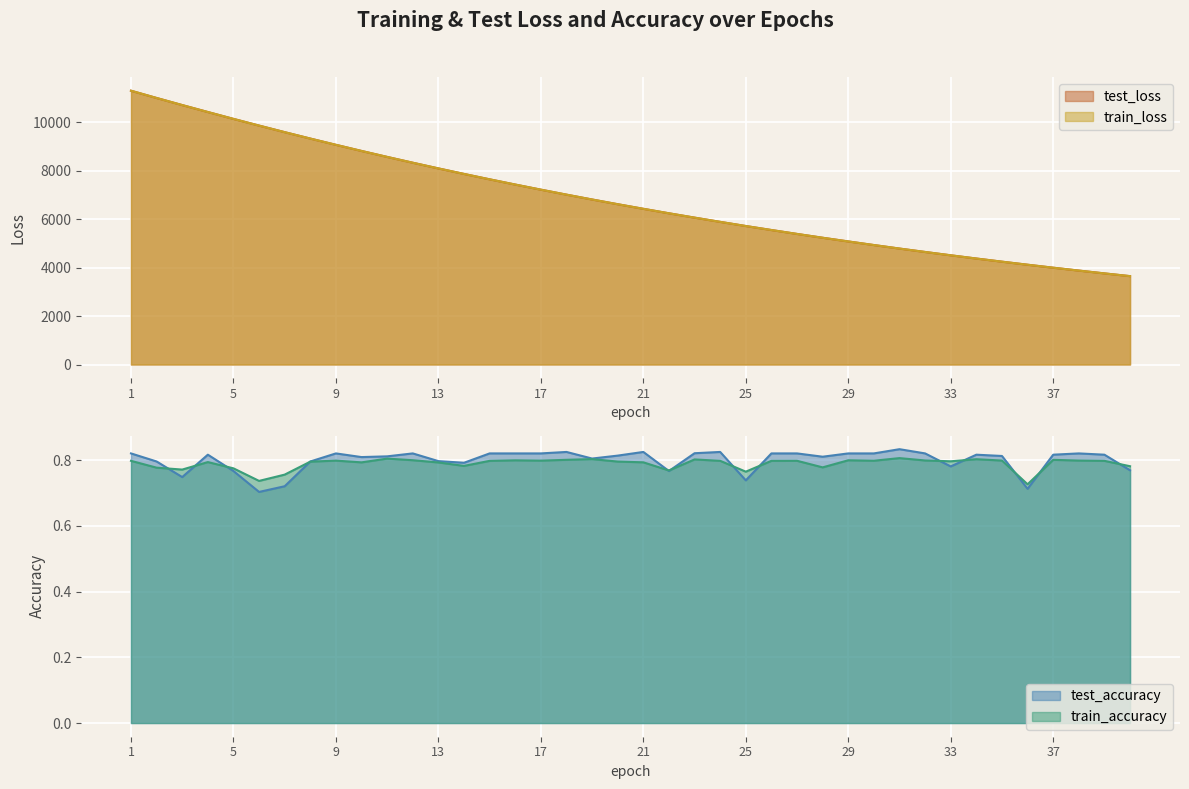

Reading right to left, transcribe all the data shown in this chart.

test_loss: 3651.9	3765.2	3881.4	4000.6	4123.6	4249.8	4379.6	4513.1	4650.7	4791.3	4936.7	5085.5	5238.0	5395.8	5557.4	5722.7	5894.1	6069.2	6248.6	6433.9	6623.7	6818.5	7018.9	7225.0	7435.8	7652.1	7874.2	8102.7	8337.5	8577.5	8824.0	9077.3	9335.5	9600.4	9871.8	10148.5	10432.4	10719.3	11012.5	11312.0
train_loss: 3651.9	3765.1	3881.4	4000.5	4123.5	4249.7	4379.6	4513.0	4650.6	4791.3	4936.7	5085.3	5237.9	5395.8	5557.3	5722.5	5894.1	6069.1	6248.6	6433.8	6623.5	6818.4	7018.8	7224.9	7435.7	7651.9	7874.0	8102.6	8337.3	8577.2	8823.7	9077.2	9335.4	9600.1	9871.4	10148.2	10432.5	10719.2	11012.0	11313.1
test_accuracy: 0.8	0.8	0.8	0.8	0.7	0.8	0.8	0.8	0.8	0.8	0.8	0.8	0.8	0.8	0.8	0.7	0.8	0.8	0.8	0.8	0.8	0.8	0.8	0.8	0.8	0.8	0.8	0.8	0.8	0.8	0.8	0.8	0.8	0.7	0.7	0.8	0.8	0.7	0.8	0.8
train_accuracy: 0.8	0.8	0.8	0.8	0.7	0.8	0.8	0.8	0.8	0.8	0.8	0.8	0.8	0.8	0.8	0.8	0.8	0.8	0.8	0.8	0.8	0.8	0.8	0.8	0.8	0.8	0.8	0.8	0.8	0.8	0.8	0.8	0.8	0.8	0.7	0.8	0.8	0.8	0.8	0.8